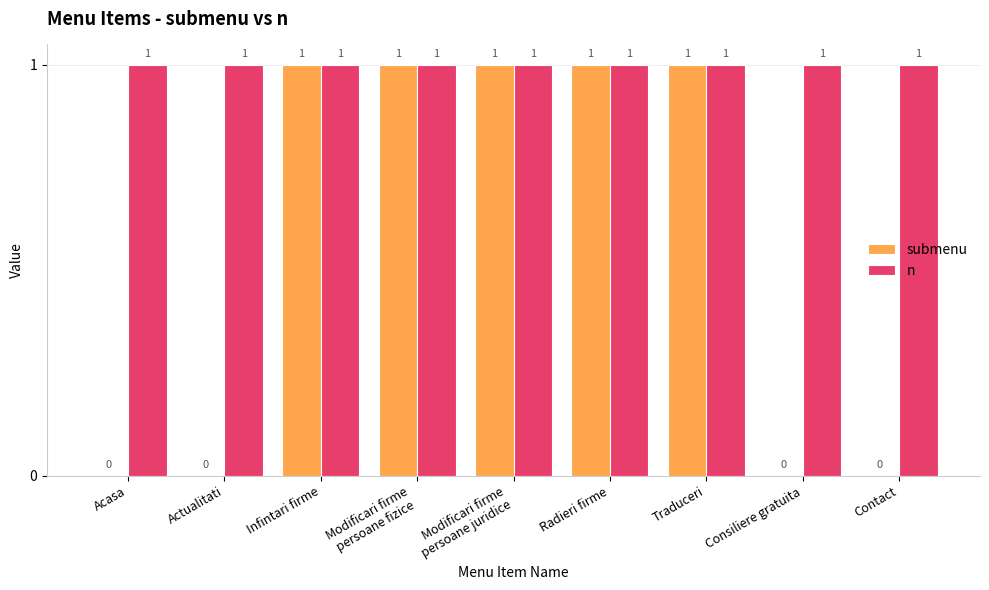

True or false: n has a value of 0 at Infintari firme.

False